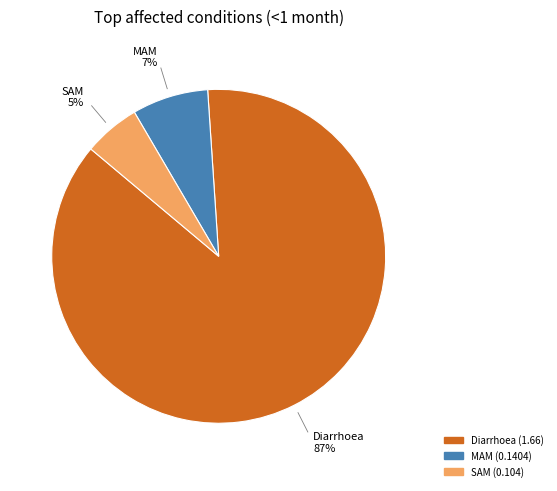

Does Diarrhoea account for over 50% of the chart?

Yes